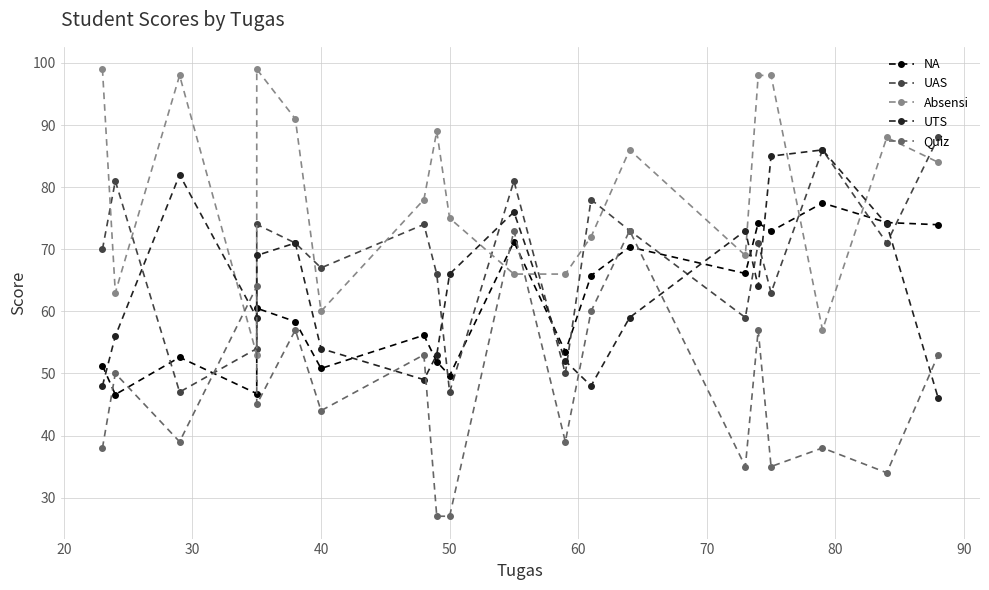

What is the total value across all series at 40?

276.8